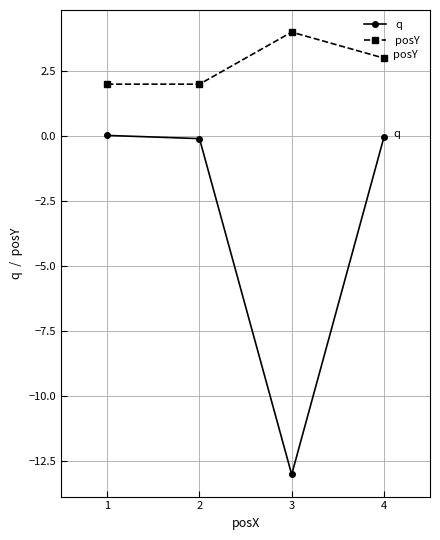

True or false: posY and q cross at least once.

False